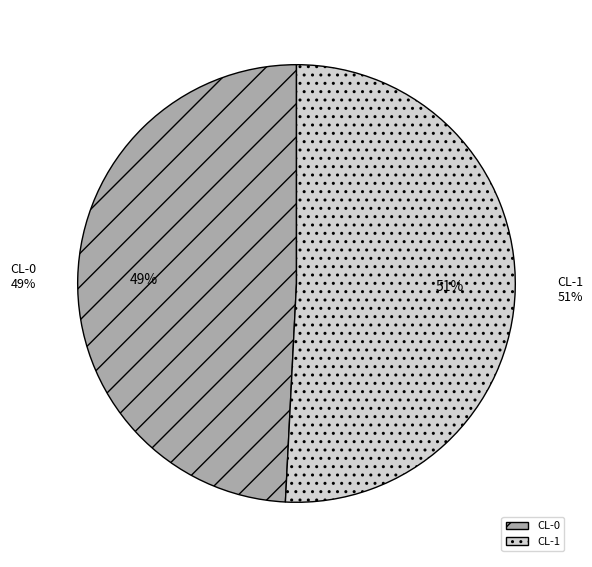

Which slice is the smallest?

CL-0